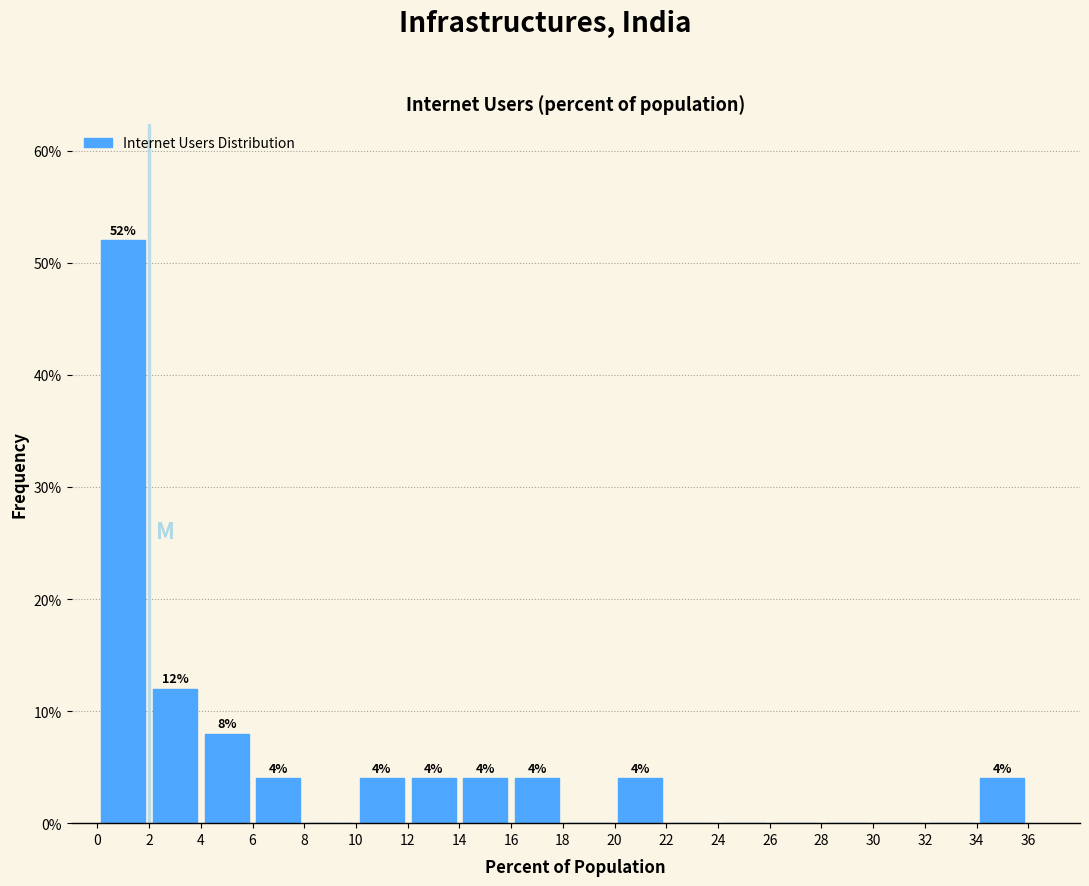

Which range on the x-axis has the tallest bar?

0 to 2